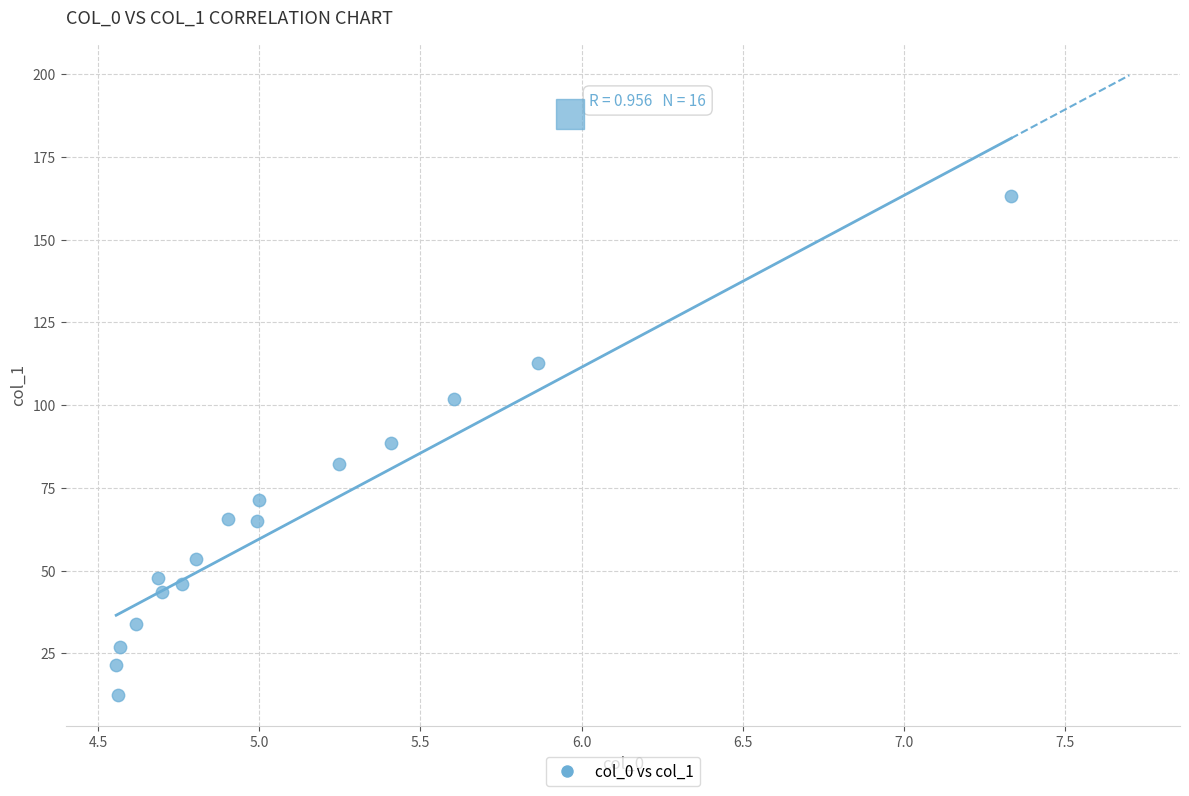

What is the range of X values (max minus min)?

2.8